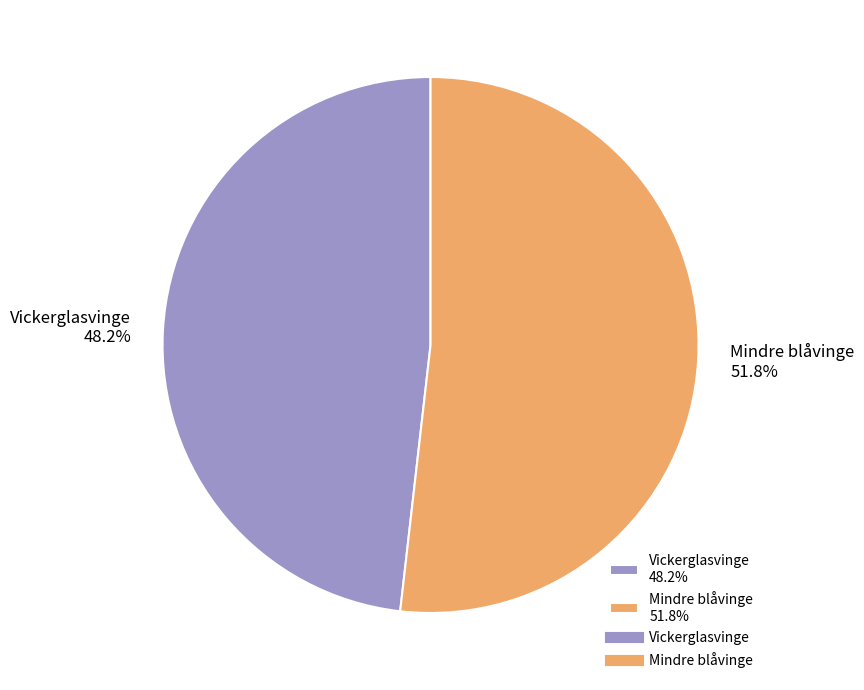

The Vickerglasvinge slice represents 48% of the pie. True or false?

True